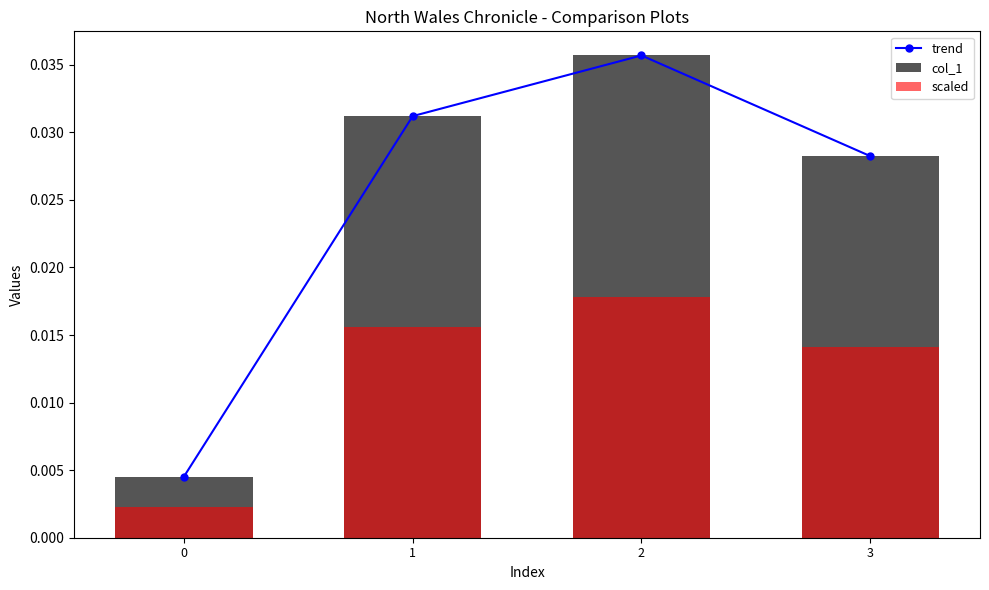

At which category is the sum across all series the highest?

2